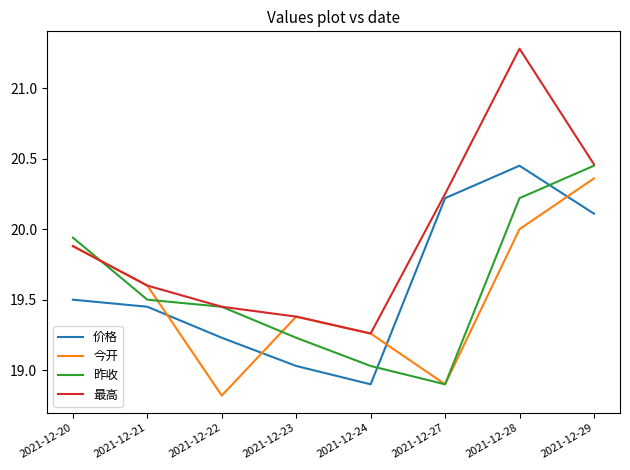

True or false: 最高 has a value of 19.4 at 2021-12-22.

True